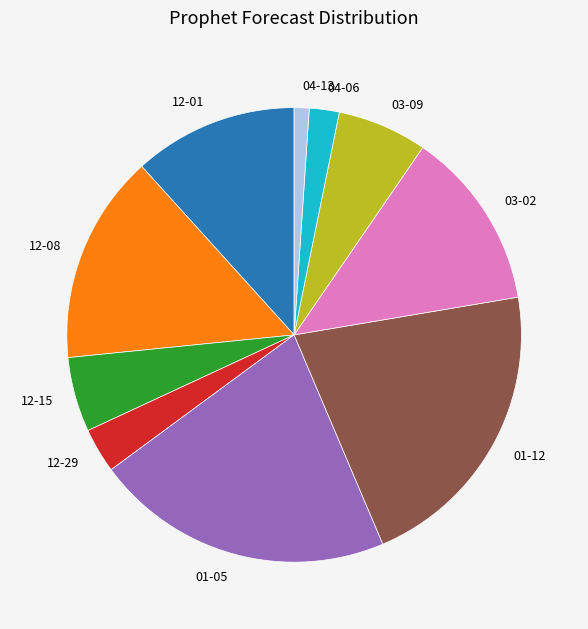

Between 04-06 and 12-15, which is larger?

12-15